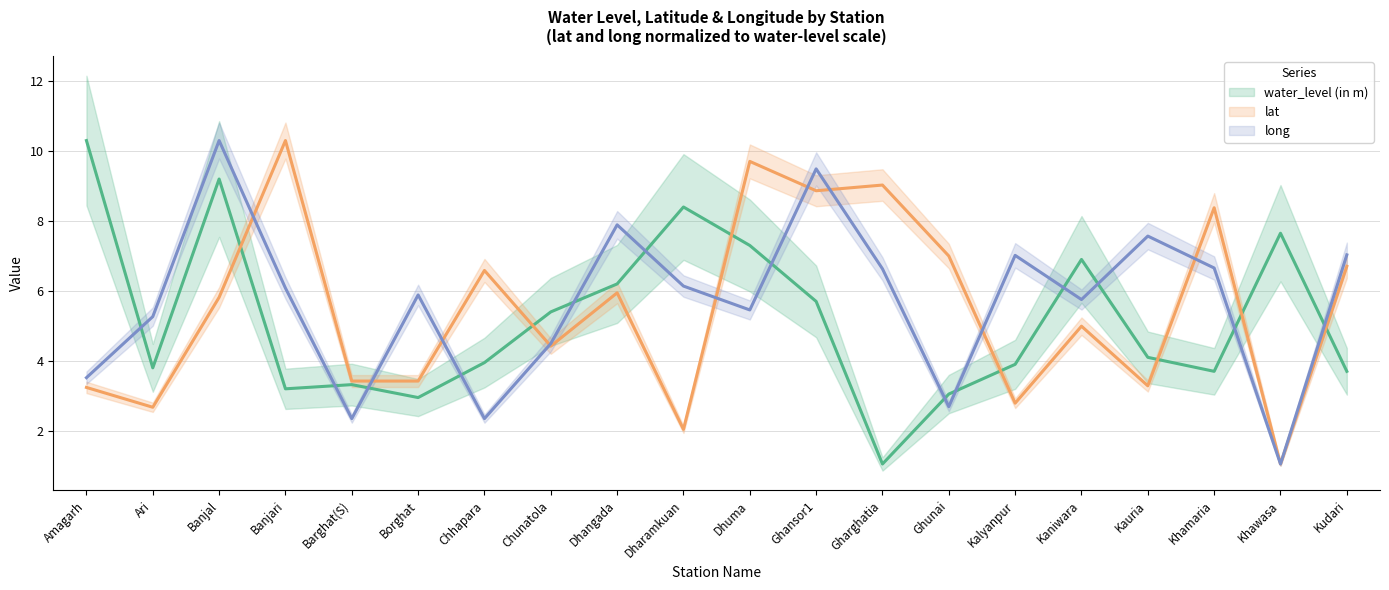

How many interior local valleys does the long series have?

6